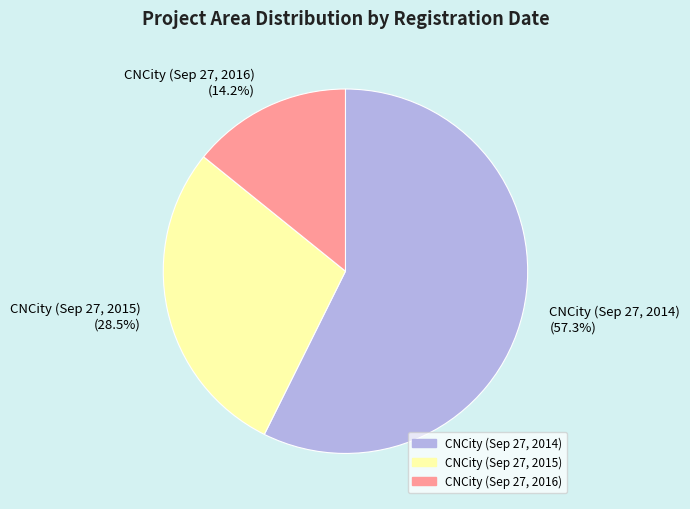

What is the smallest slice in the pie chart?

CNCity (Sep 27, 2016)